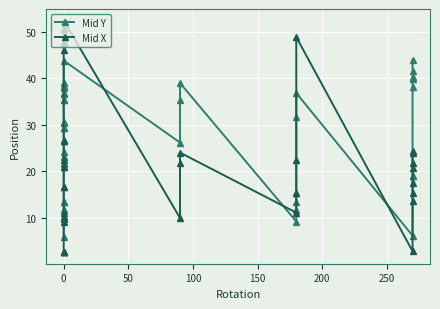

In Mid X, how many points are lower than both neighbors (excluding endpoints)?

3